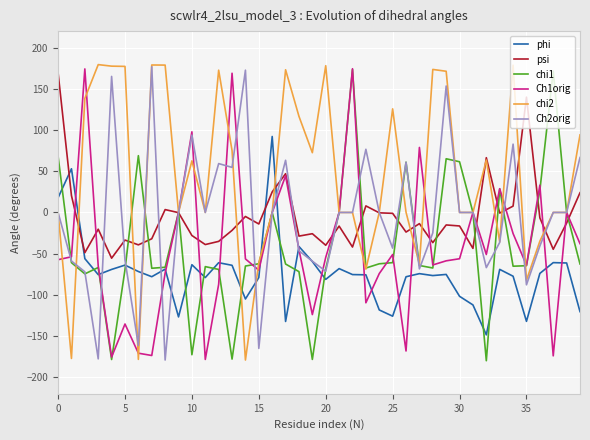

Which series has the largest total across all categories?

chi2